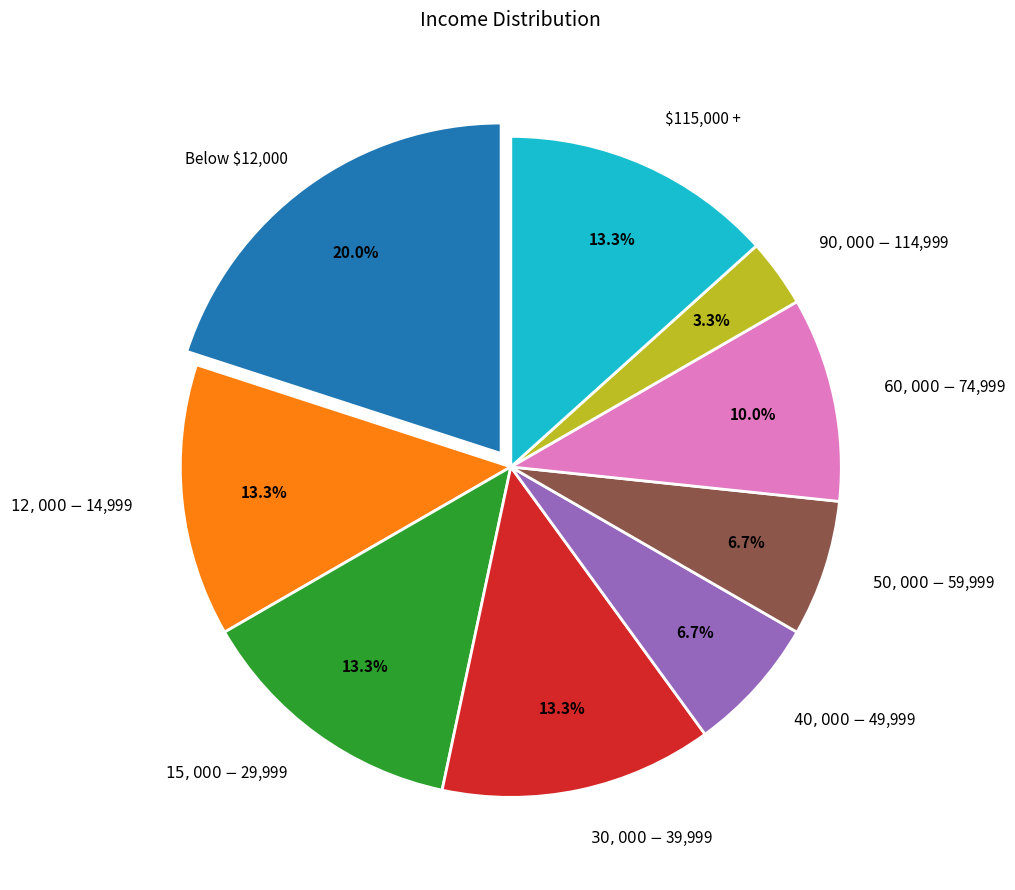

Is there a majority slice in this chart?

No